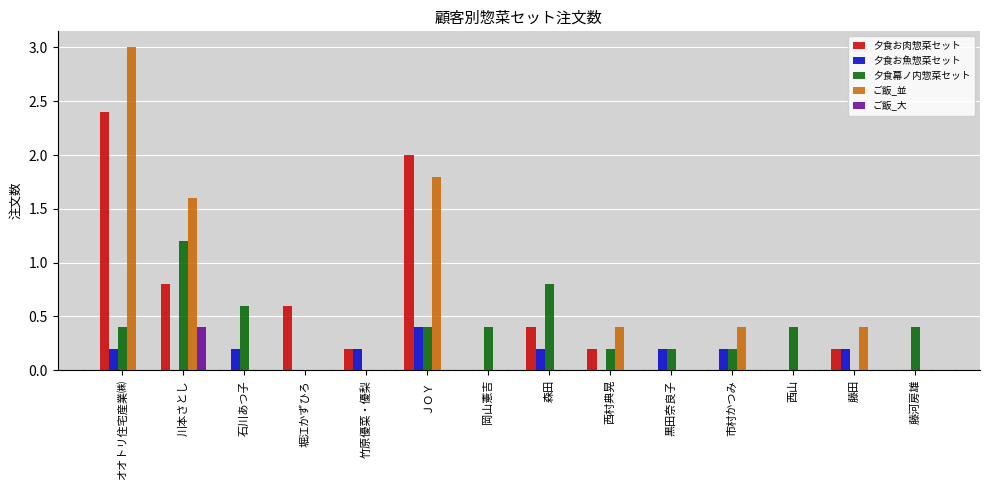

How many 夕食幕ノ内惣菜セット values are between 0 and 1?

13